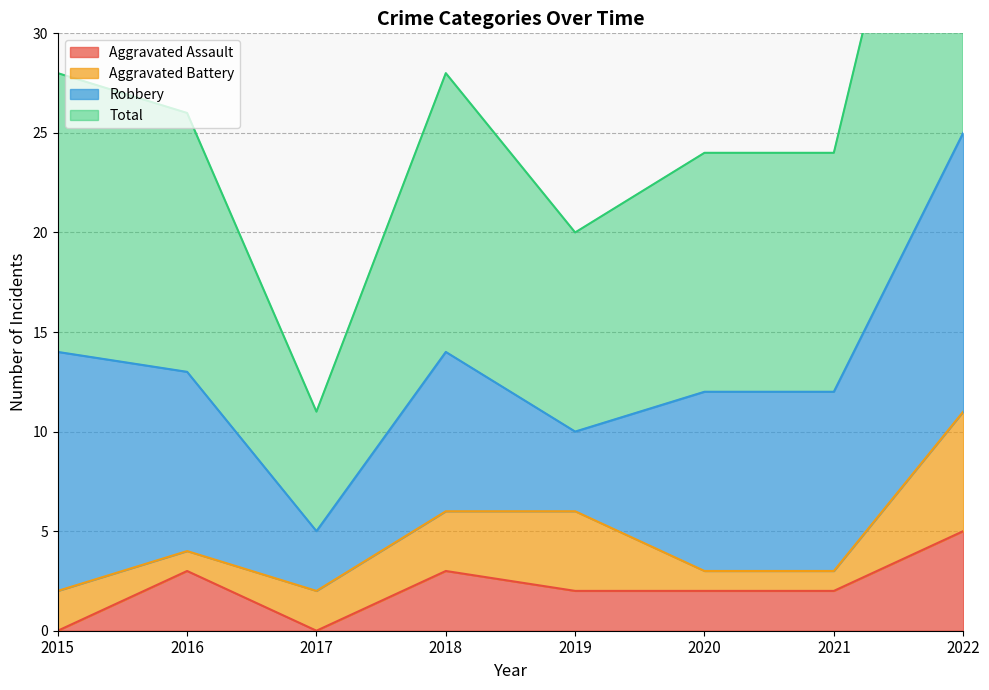

True or false: Aggravated Assault and Total intersect in this chart.

False